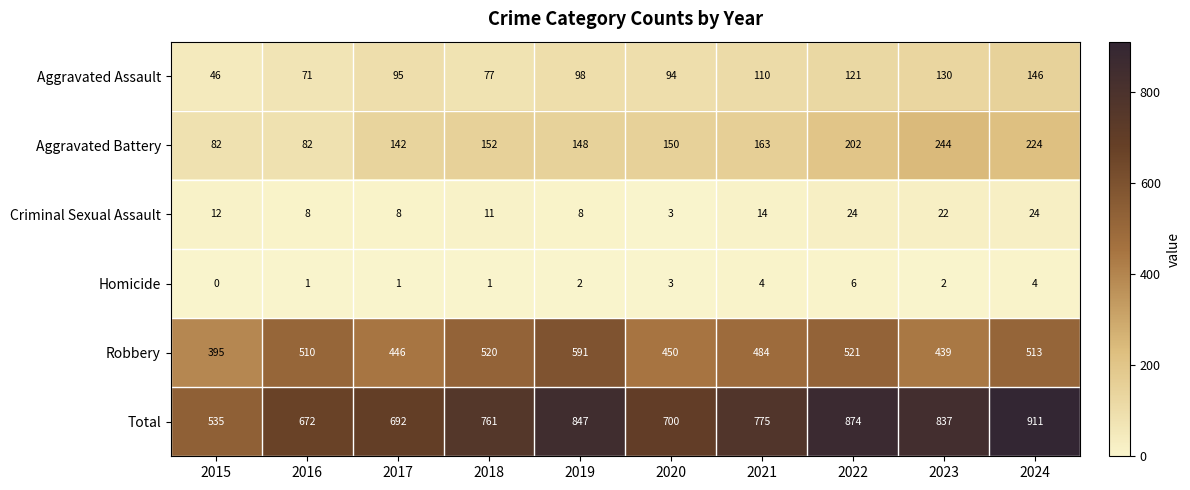

At how many categories does at least one series exceed 517?

10